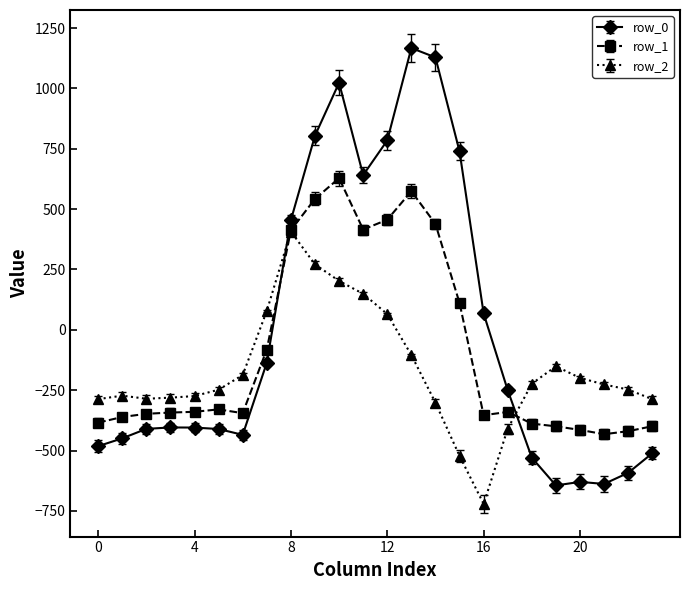

Rank the series by their average value, from lowest to highest.

row_2, row_1, row_0